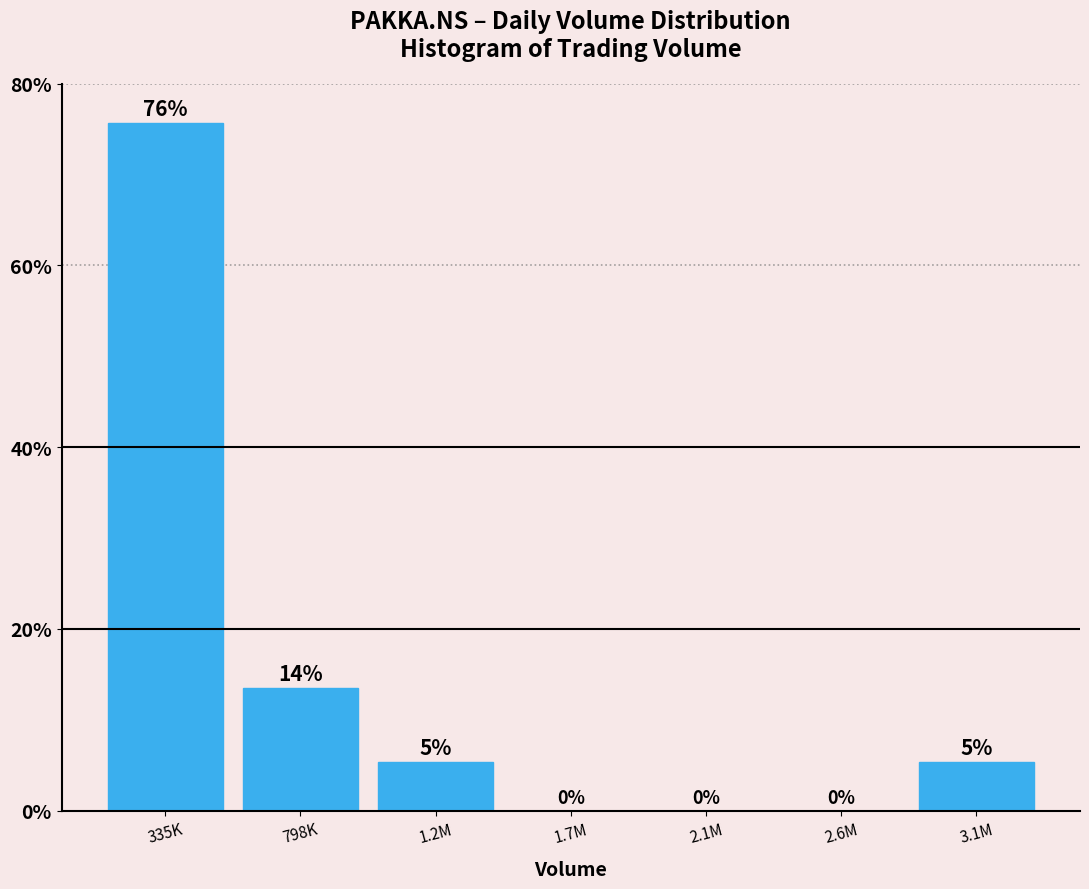

Which has a higher value, 1.7M or 3.1M?

3.1M